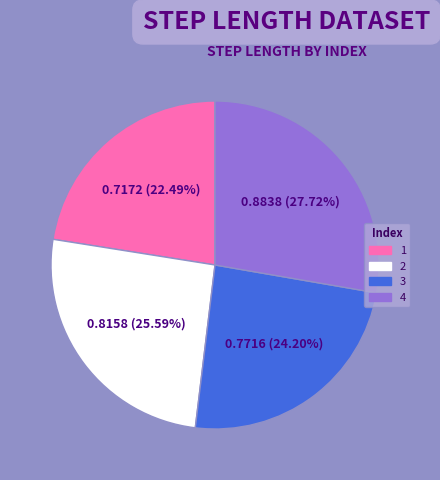

To the nearest percent, what is the difference between the largest and smallest slice percentages?

5%